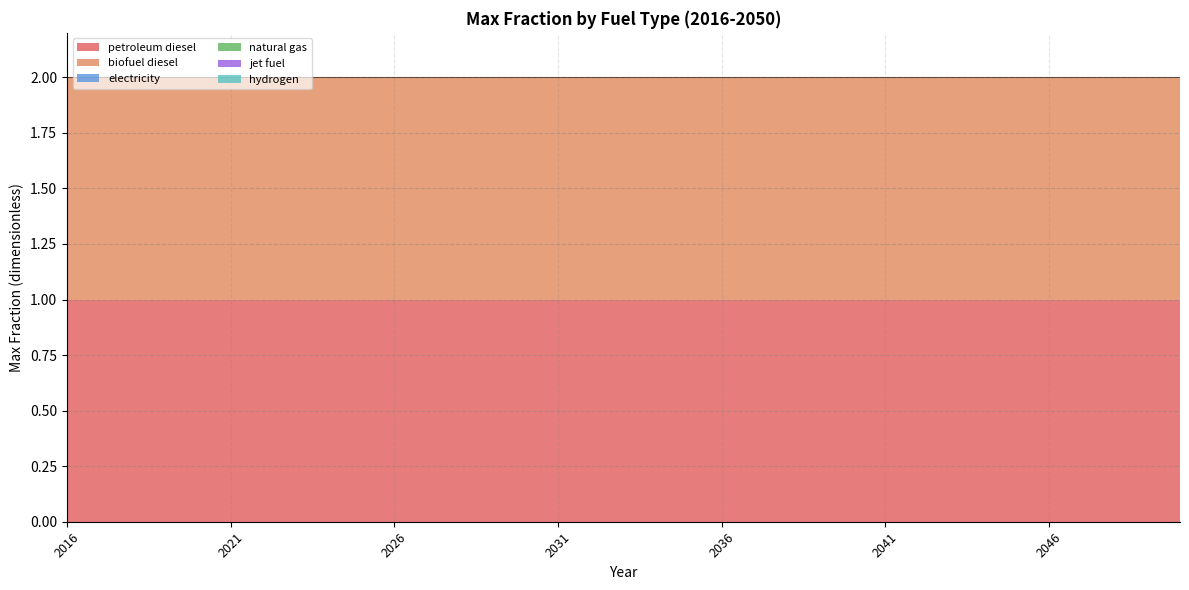

What is the sum of the biofuel diesel values at 2040 and 2021?

2